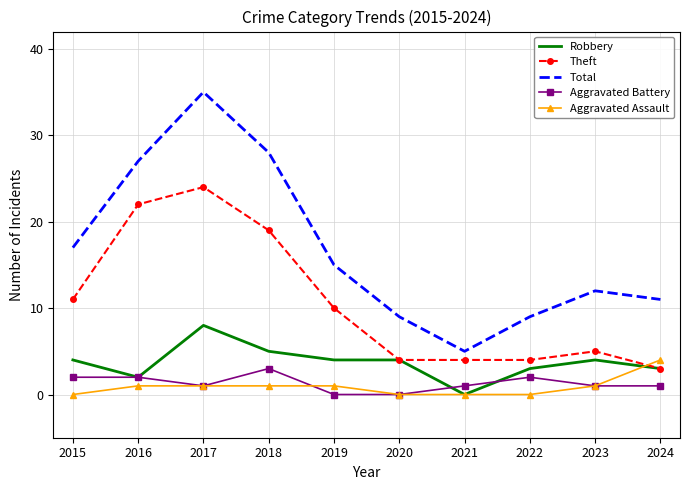

At which category is the sum across all series the highest?

2017